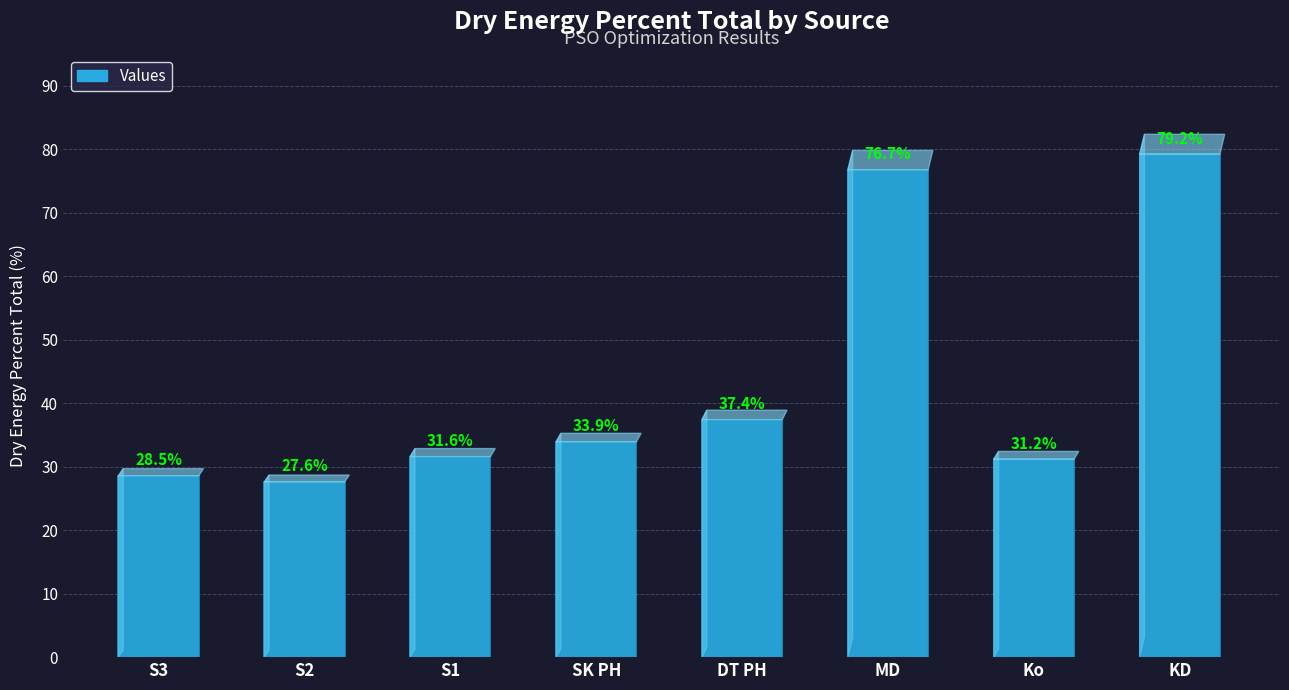

What position from the left is S1?

3